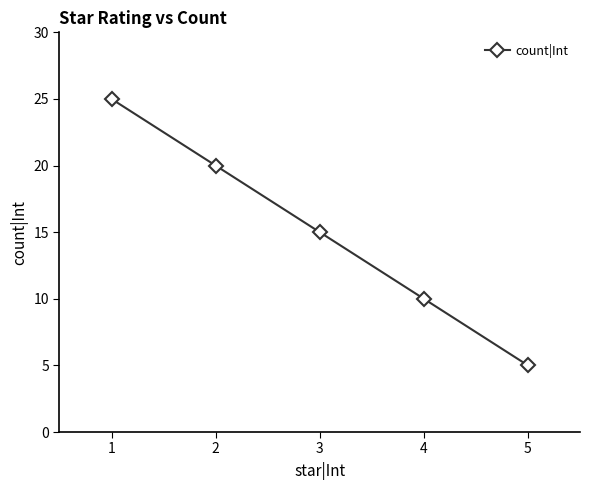

List the labels in order of value, smallest first.

5, 4, 3, 2, 1